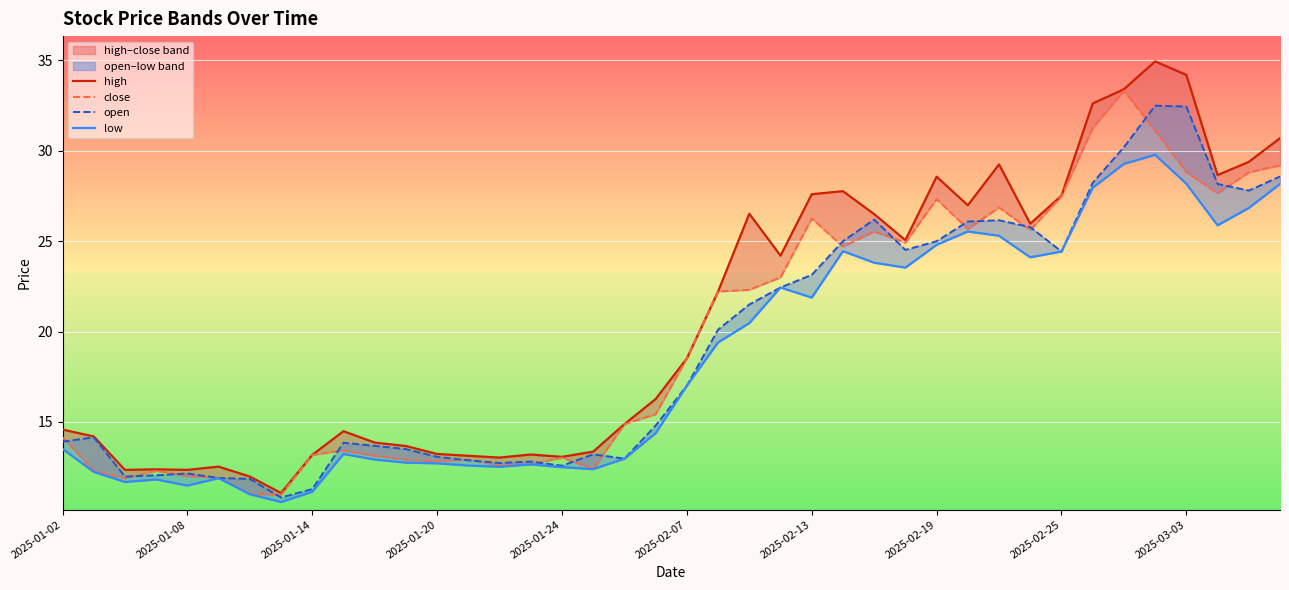

Where does the open series first go above 17?

2025-02-07